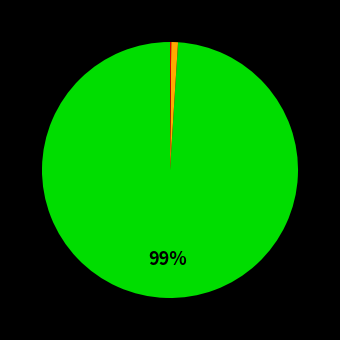

To the nearest percent, what is the difference between the largest and smallest slice percentages?

99%